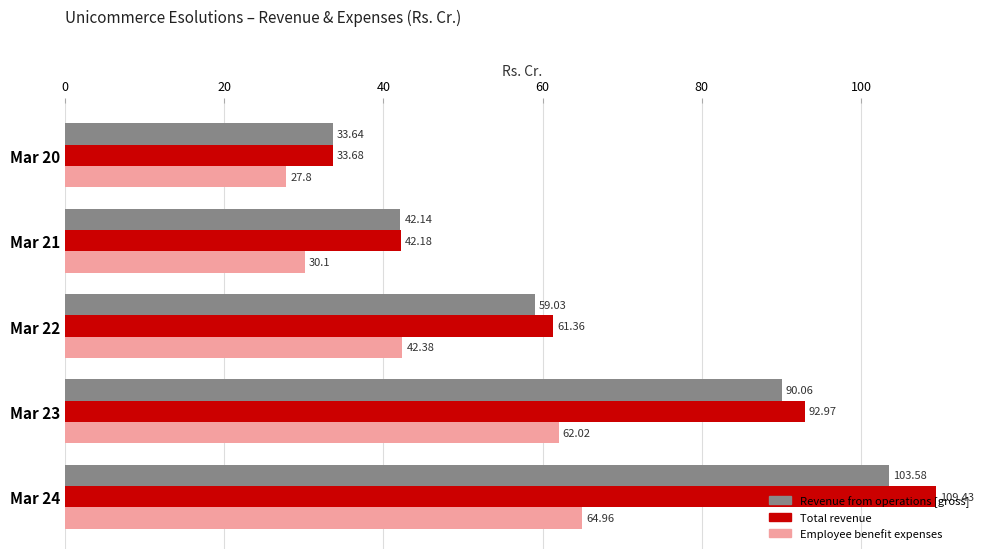

What is the average value of the Revenue from operations [gross] series?

65.7